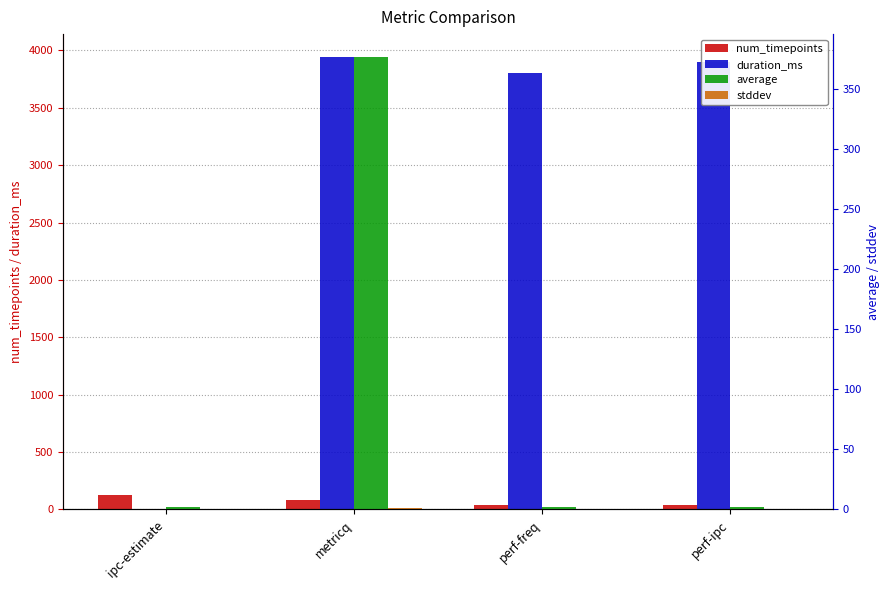

Reading left to right, what are all the values shown in this chart?

num_timepoints: 128.0	80.0	39.0	40.0
duration_ms: 0.0	3945.0	3802.0	3902.0
average: 1.9	377.3	2.4	2.0
stddev: 0.0	1.0	0.0	0.0